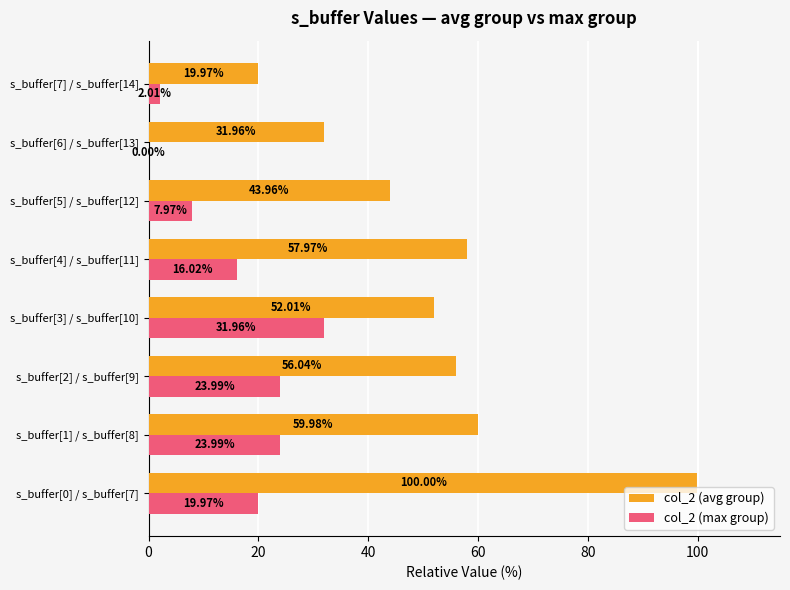

Where is col_2 (max group) nearest to the value 15?

s_buffer[4] / s_buffer[11]